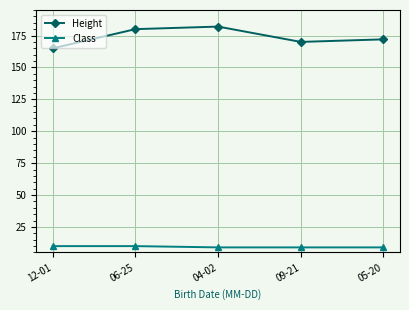

Reading left to right, list all the values displayed in this chart.

Height: 165	180	182	170	172
Class: 10	10	9	9	9